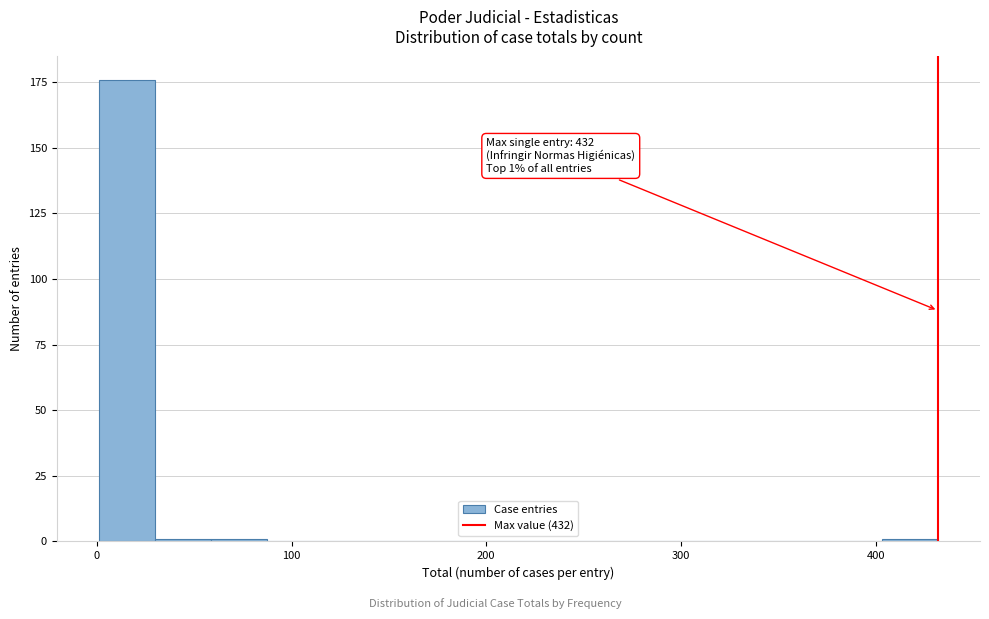

Around what value on the x-axis is the tallest bar? Give the approximate position of its centre, as read against the axis.

20